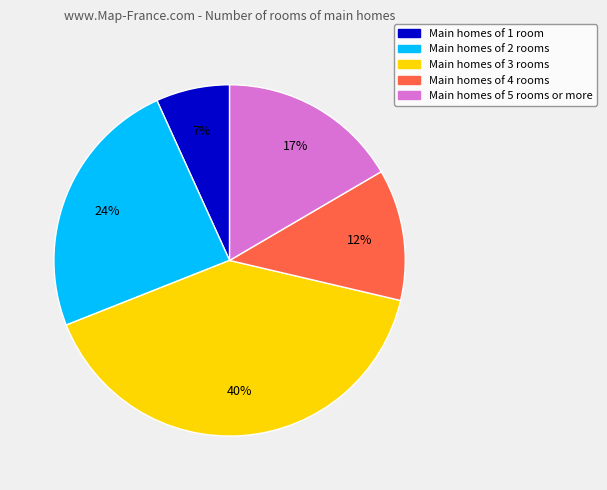

Does any single category account for the majority?

No